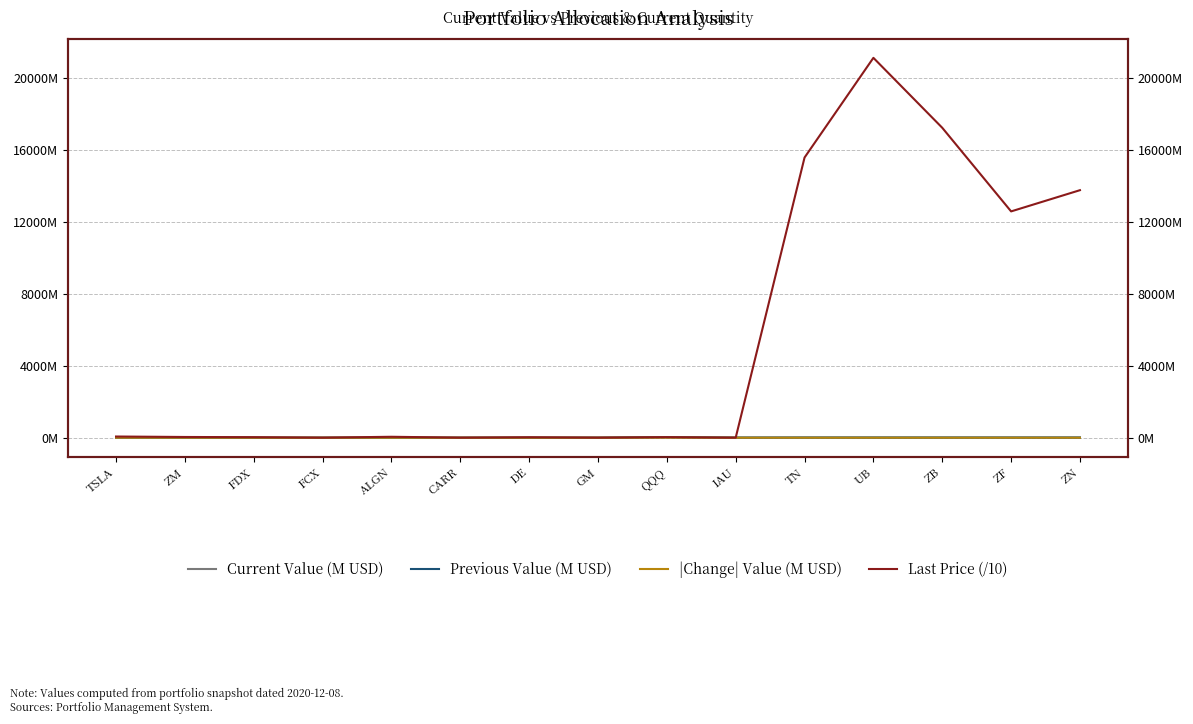

Reading left to right, list all the values displayed in this chart.

Current Value (M USD): 1.4	1.4	1.4	1.4	1.4	1.4	1.4	1.4	31.9	5.6	8.3	8.2	8.3	8.2	8.3
Previous Value (M USD): 1.7	1.5	1.5	1.4	1.5	1.5	1.5	1.5	27.1	5.6	8.1	8.0	8.1	8.1	8.1
|Change| Value (M USD): 0.3	0.1	0.1	0.1	0.1	0.1	0.1	0.1	4.8	0.0	0.2	0.2	0.2	0.1	0.1
Last Price (/10): 66.5	40.6	29.7	2.4	51.8	3.7	25.2	4.4	30.7	1.8	15585.3	21130.1	17239.4	12588.2	13768.4